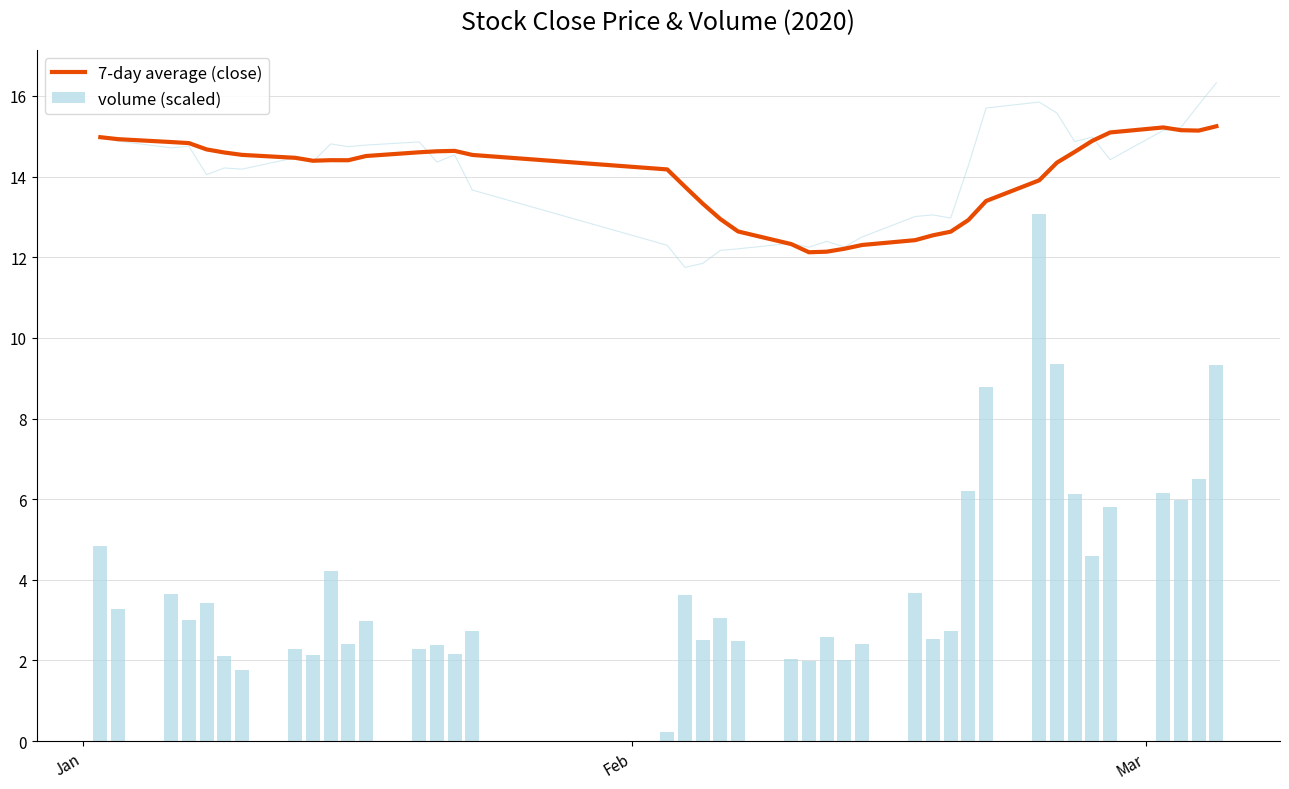

What is the minimum value for 7-day average (close)?

12.1